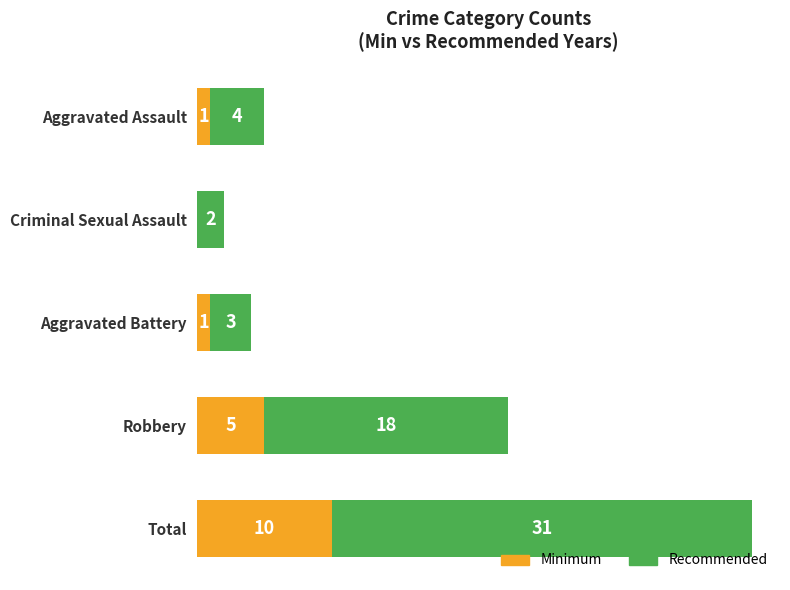

At which category is the sum across all series the highest?

Total